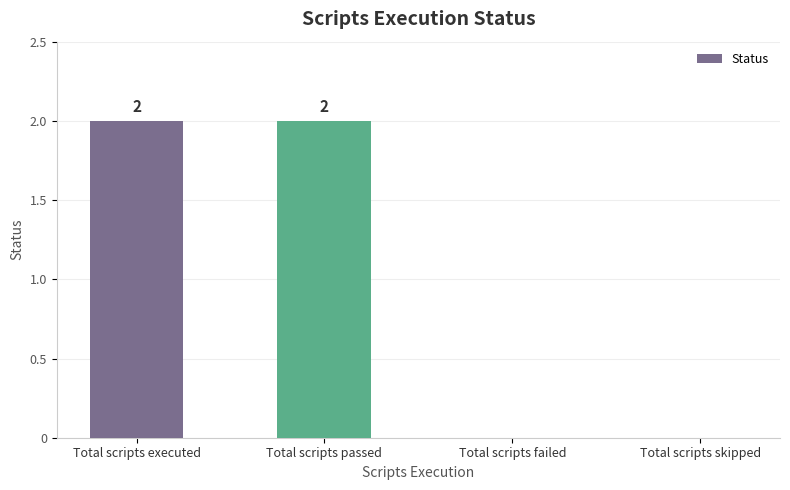

How many values are between 0 and 2?

4